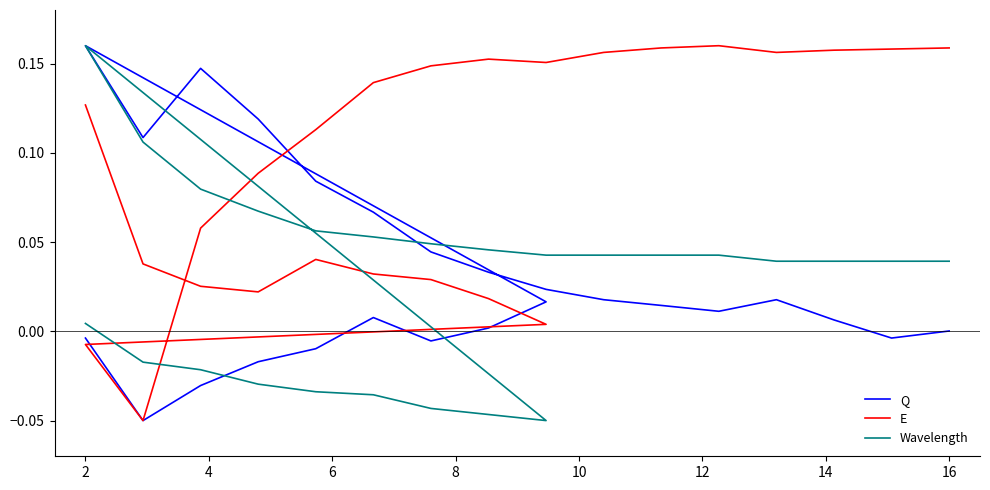

What is the value of the E point at the 20th from the left?

0.2